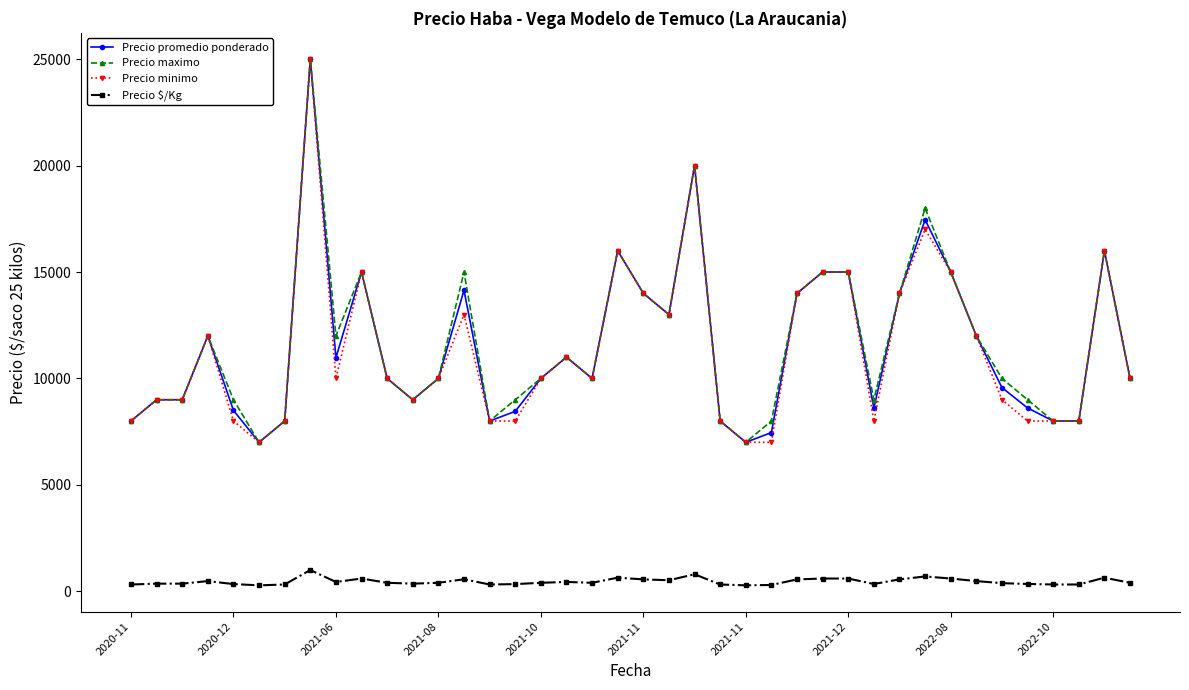

What is the minimum value for Precio promedio ponderado?

7000